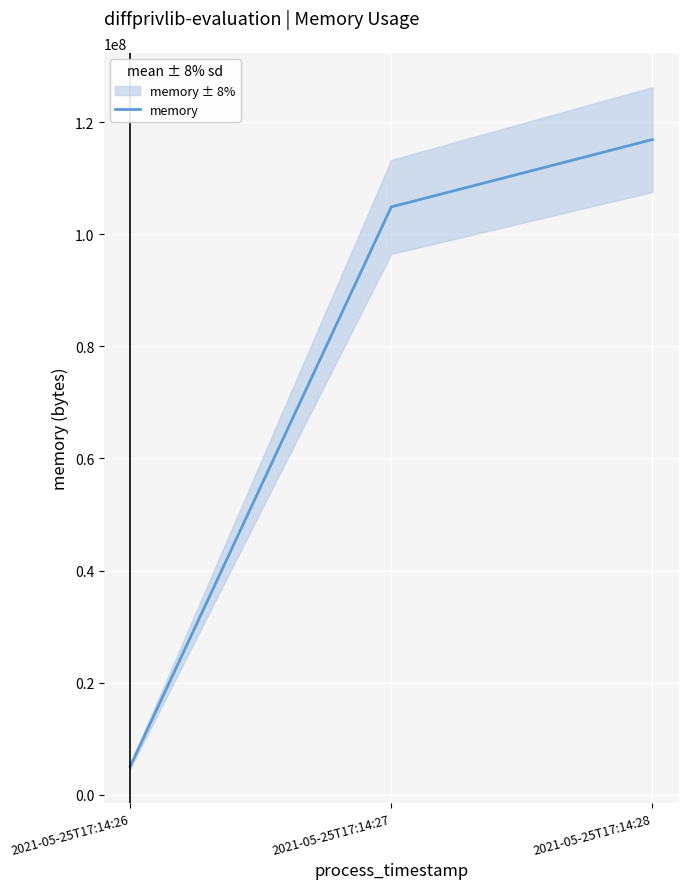

How many values are below 104857600?

1